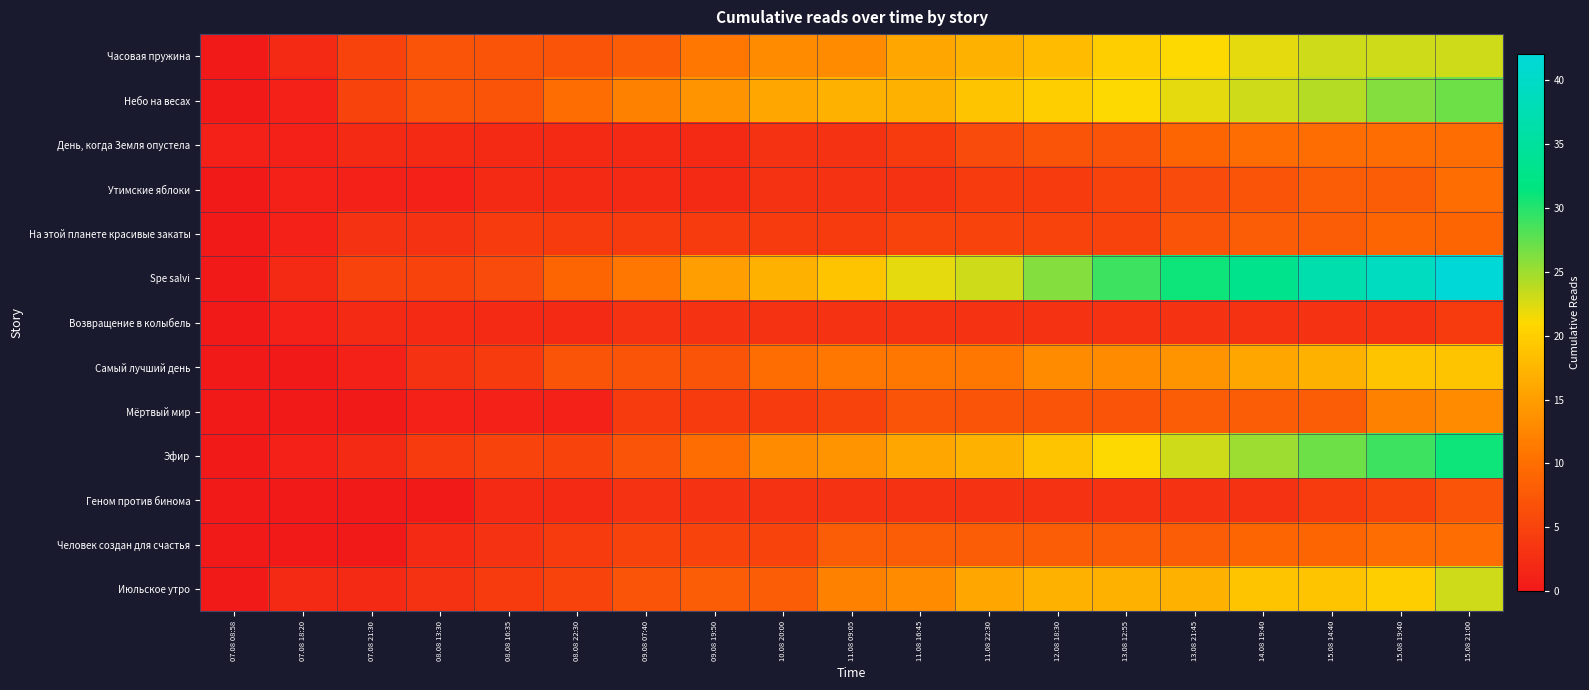

Reading left to right, what are all the values shown in this chart?

Часовая пружина: 07.08 08:58=0	07.08 18:20=2	07.08 21:30=5	08.08 13:30=7	08.08 16:35=7	08.08 22:30=7	09.08 07:40=8	09.08 19:50=11	10.08 20:00=13	11.08 09:05=13	11.08 16:45=16	11.08 22:30=17	12.08 18:30=18	13.08 12:55=20	13.08 21:45=21	14.08 19:40=22	15.08 14:40=23	15.08 19:40=23	15.08 21:00=23
Небо на весах: 07.08 08:58=0	07.08 18:20=1	07.08 21:30=5	08.08 13:30=7	08.08 16:35=7	08.08 22:30=10	09.08 07:40=12	09.08 19:50=14	10.08 20:00=16	11.08 09:05=17	11.08 16:45=17	11.08 22:30=19	12.08 18:30=20	13.08 12:55=21	13.08 21:45=22	14.08 19:40=23	15.08 14:40=24	15.08 19:40=26	15.08 21:00=27
День, когда Земля опустела: 07.08 08:58=1	07.08 18:20=1	07.08 21:30=2	08.08 13:30=2	08.08 16:35=2	08.08 22:30=2	09.08 07:40=2	09.08 19:50=2	10.08 20:00=3	11.08 09:05=3	11.08 16:45=4	11.08 22:30=6	12.08 18:30=7	13.08 12:55=7	13.08 21:45=9	14.08 19:40=10	15.08 14:40=10	15.08 19:40=10	15.08 21:00=10
Утимские яблоки: 07.08 08:58=0	07.08 18:20=1	07.08 21:30=1	08.08 13:30=1	08.08 16:35=2	08.08 22:30=2	09.08 07:40=2	09.08 19:50=2	10.08 20:00=3	11.08 09:05=3	11.08 16:45=3	11.08 22:30=4	12.08 18:30=4	13.08 12:55=5	13.08 21:45=6	14.08 19:40=7	15.08 14:40=8	15.08 19:40=8	15.08 21:00=10
На этой планете красивые закаты: 07.08 08:58=0	07.08 18:20=1	07.08 21:30=3	08.08 13:30=3	08.08 16:35=4	08.08 22:30=4	09.08 07:40=4	09.08 19:50=4	10.08 20:00=4	11.08 09:05=4	11.08 16:45=5	11.08 22:30=5	12.08 18:30=5	13.08 12:55=5	13.08 21:45=7	14.08 19:40=8	15.08 14:40=8	15.08 19:40=9	15.08 21:00=9
Spe salvi: 07.08 08:58=0	07.08 18:20=2	07.08 21:30=5	08.08 13:30=5	08.08 16:35=6	08.08 22:30=9	09.08 07:40=11	09.08 19:50=15	10.08 20:00=17	11.08 09:05=19	11.08 16:45=22	11.08 22:30=23	12.08 18:30=26	13.08 12:55=29	13.08 21:45=31	14.08 19:40=33	15.08 14:40=37	15.08 19:40=39	15.08 21:00=42
Возвращение в колыбель: 07.08 08:58=0	07.08 18:20=1	07.08 21:30=2	08.08 13:30=2	08.08 16:35=2	08.08 22:30=2	09.08 07:40=3	09.08 19:50=3	10.08 20:00=3	11.08 09:05=3	11.08 16:45=3	11.08 22:30=3	12.08 18:30=3	13.08 12:55=3	13.08 21:45=3	14.08 19:40=3	15.08 14:40=3	15.08 19:40=3	15.08 21:00=4
Самый лучший день: 07.08 08:58=0	07.08 18:20=0	07.08 21:30=1	08.08 13:30=3	08.08 16:35=4	08.08 22:30=7	09.08 07:40=7	09.08 19:50=7	10.08 20:00=10	11.08 09:05=11	11.08 16:45=11	11.08 22:30=11	12.08 18:30=13	13.08 12:55=13	13.08 21:45=14	14.08 19:40=16	15.08 14:40=17	15.08 19:40=19	15.08 21:00=19
Мёртвый мир: 07.08 08:58=0	07.08 18:20=0	07.08 21:30=0	08.08 13:30=1	08.08 16:35=1	08.08 22:30=1	09.08 07:40=4	09.08 19:50=4	10.08 20:00=4	11.08 09:05=5	11.08 16:45=7	11.08 22:30=7	12.08 18:30=7	13.08 12:55=7	13.08 21:45=8	14.08 19:40=8	15.08 14:40=8	15.08 19:40=12	15.08 21:00=13
Эфир: 07.08 08:58=0	07.08 18:20=1	07.08 21:30=2	08.08 13:30=4	08.08 16:35=5	08.08 22:30=5	09.08 07:40=7	09.08 19:50=10	10.08 20:00=13	11.08 09:05=14	11.08 16:45=16	11.08 22:30=17	12.08 18:30=19	13.08 12:55=21	13.08 21:45=23	14.08 19:40=25	15.08 14:40=27	15.08 19:40=29	15.08 21:00=31
Геном против бинома: 07.08 08:58=0	07.08 18:20=0	07.08 21:30=0	08.08 13:30=0	08.08 16:35=2	08.08 22:30=2	09.08 07:40=3	09.08 19:50=3	10.08 20:00=3	11.08 09:05=3	11.08 16:45=3	11.08 22:30=3	12.08 18:30=3	13.08 12:55=3	13.08 21:45=3	14.08 19:40=3	15.08 14:40=4	15.08 19:40=5	15.08 21:00=7
Человек создан для счастья: 07.08 08:58=0	07.08 18:20=0	07.08 21:30=0	08.08 13:30=2	08.08 16:35=3	08.08 22:30=4	09.08 07:40=5	09.08 19:50=5	10.08 20:00=5	11.08 09:05=8	11.08 16:45=8	11.08 22:30=8	12.08 18:30=8	13.08 12:55=8	13.08 21:45=8	14.08 19:40=9	15.08 14:40=9	15.08 19:40=10	15.08 21:00=10
Июльское утро: 07.08 08:58=0	07.08 18:20=2	07.08 21:30=2	08.08 13:30=3	08.08 16:35=4	08.08 22:30=5	09.08 07:40=7	09.08 19:50=8	10.08 20:00=8	11.08 09:05=12	11.08 16:45=13	11.08 22:30=16	12.08 18:30=17	13.08 12:55=17	13.08 21:45=17	14.08 19:40=19	15.08 14:40=19	15.08 19:40=20	15.08 21:00=23